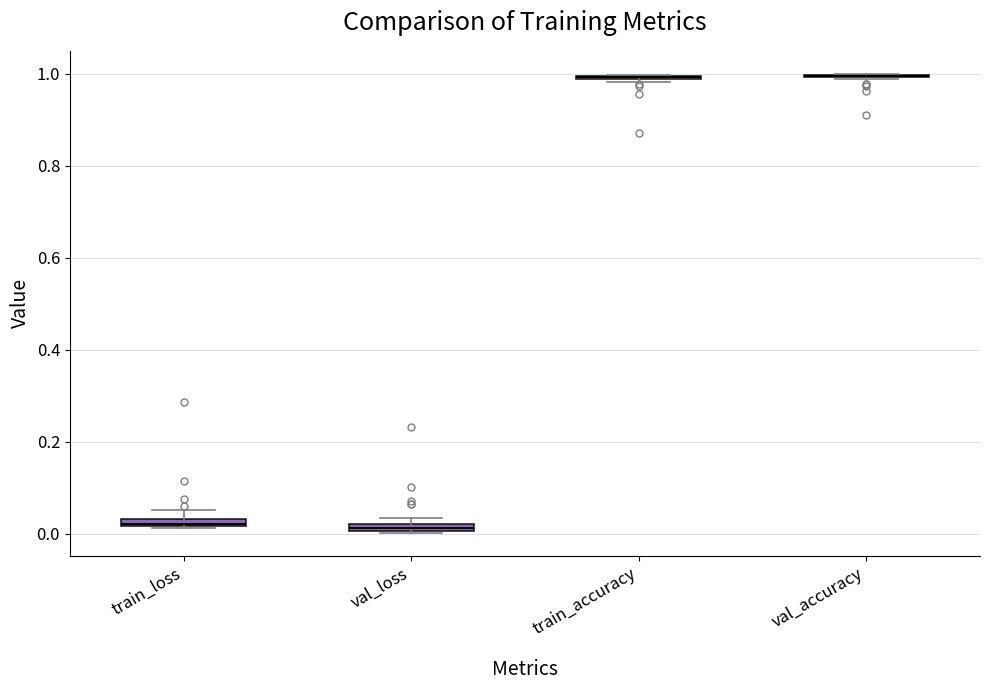

Where is the upper edge of the box for val_loss on the y-axis? The values are not printed on the chart, so give them approximately, as read against the axis.

0.02